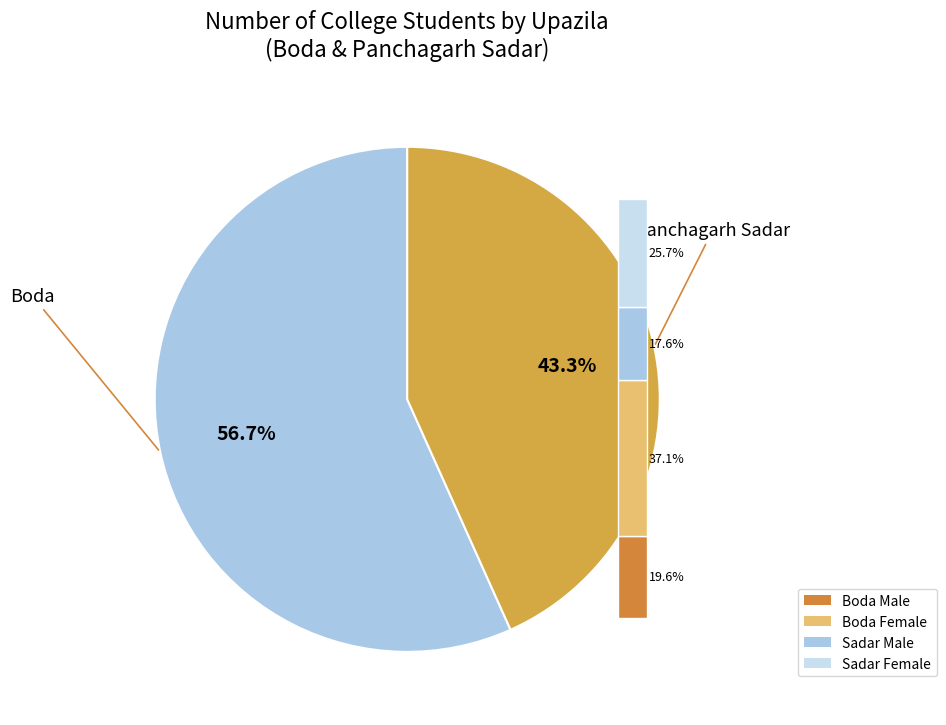

Does Panchagarh Sadar account for over 50% of the chart?

No